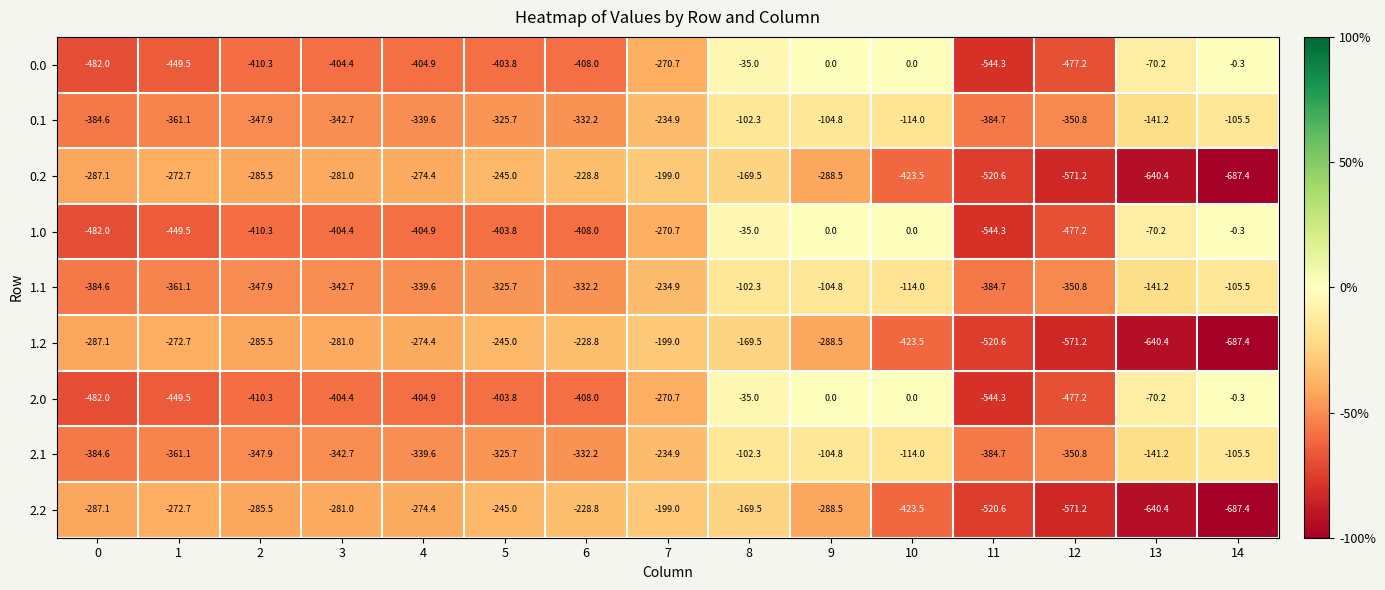

Is it true that 0.0 equals -449.5 at 1?

True